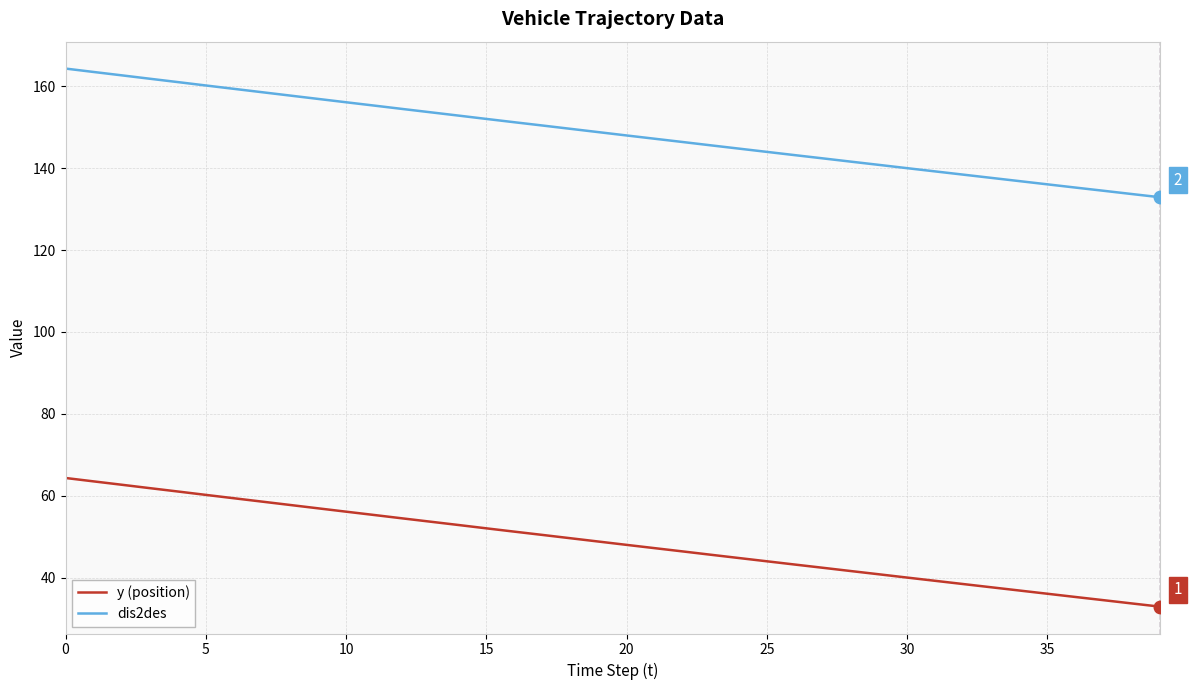

What is the minimum value for y (position)?

32.9